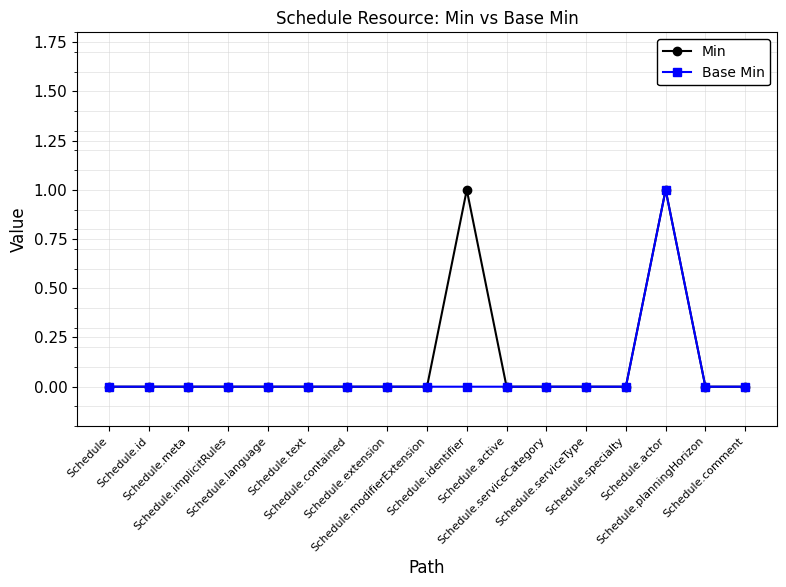

How many data points does each series have?

17